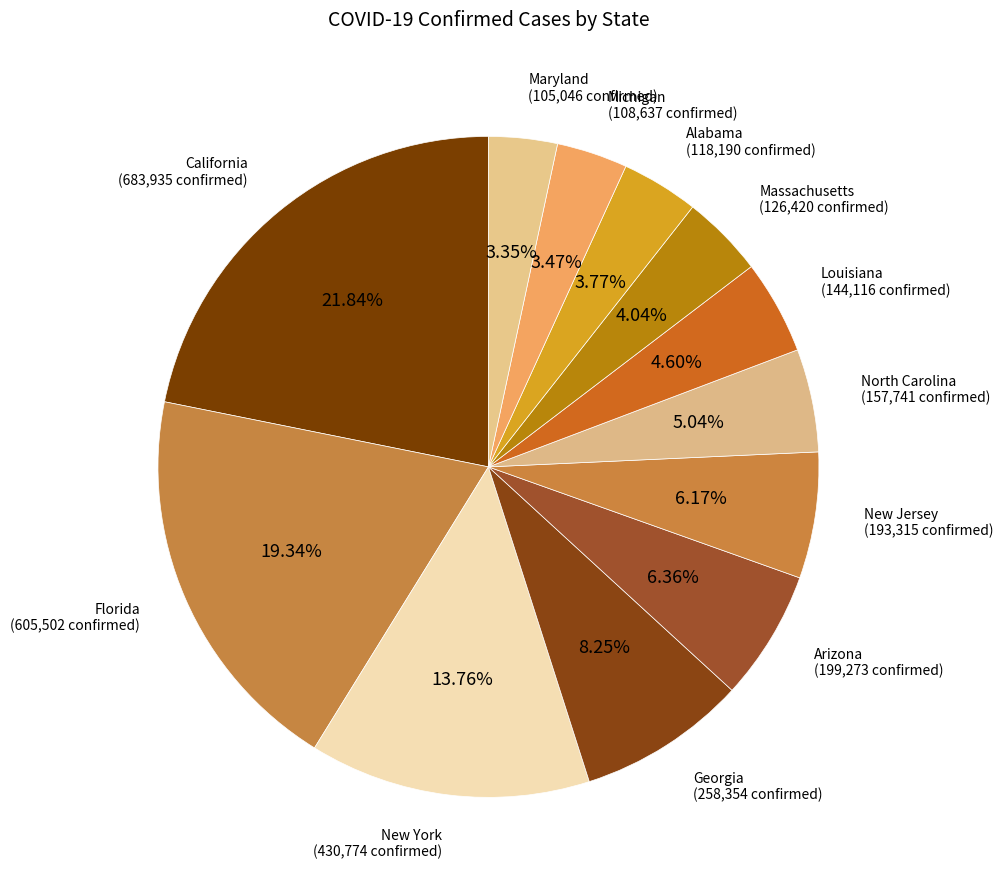

How many segments does this pie chart have?

12